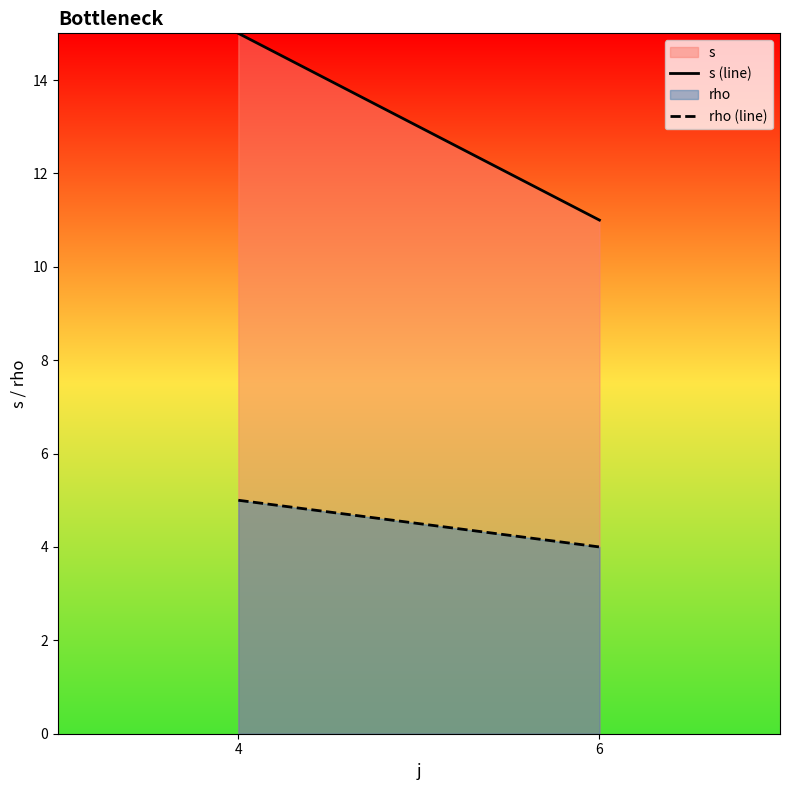

Reading left to right, extract all data points from this chart.

s (line): 15	11
rho (line): 5	4